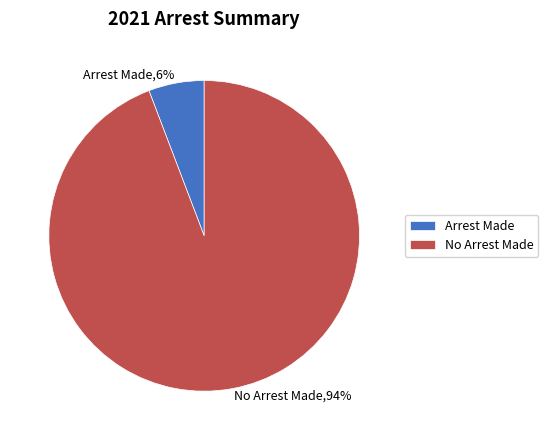

Is there any slice that represents more than half of the pie?

Yes